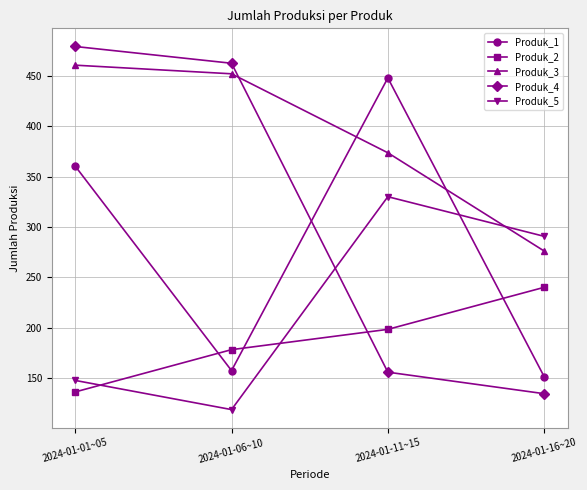

What is the sum of the Produk_2 values at 2024-01-16~20 and 2024-01-06~10?

418.1